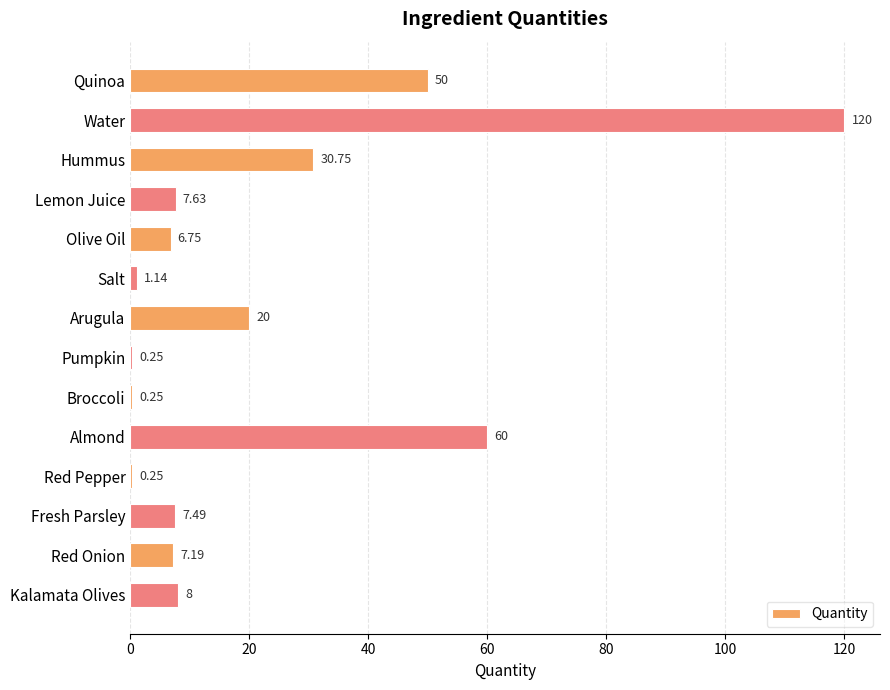

Where is the data nearest to the value 60?

Almond